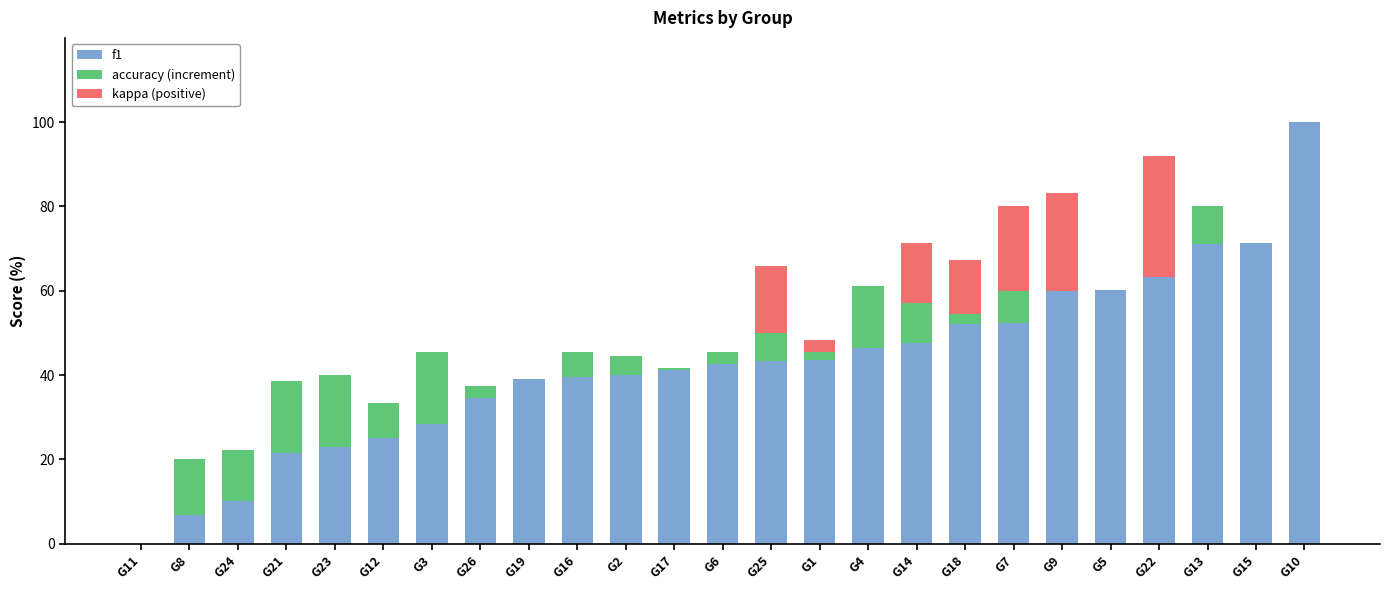

True or false: f1 has a value of 41.3 at G17.

True